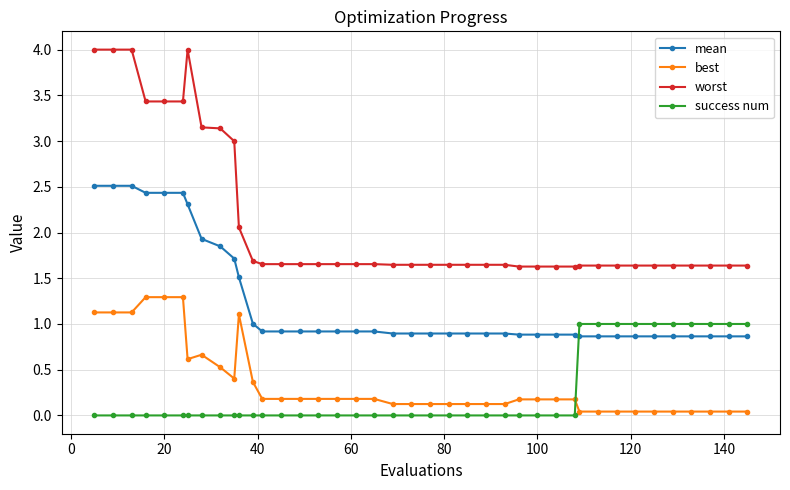

Which series has the largest range (max minus min)?

worst